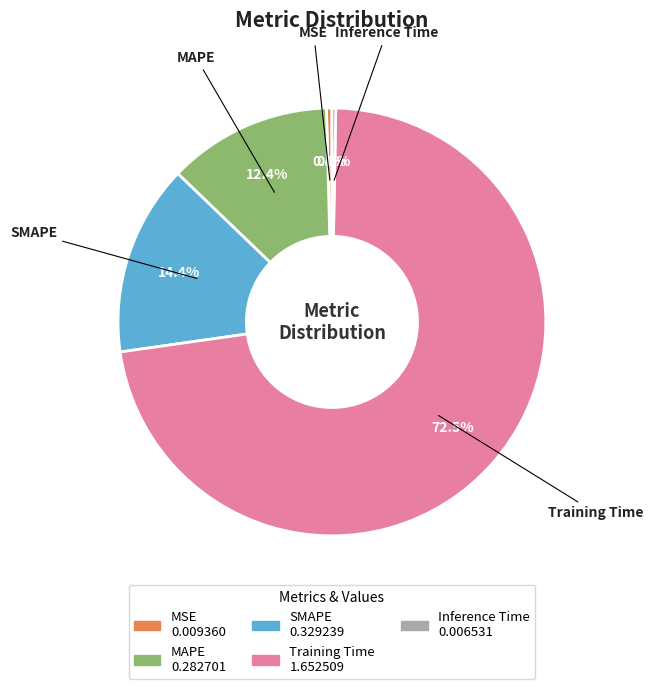

Between MAPE and MSE, which is larger?

MAPE